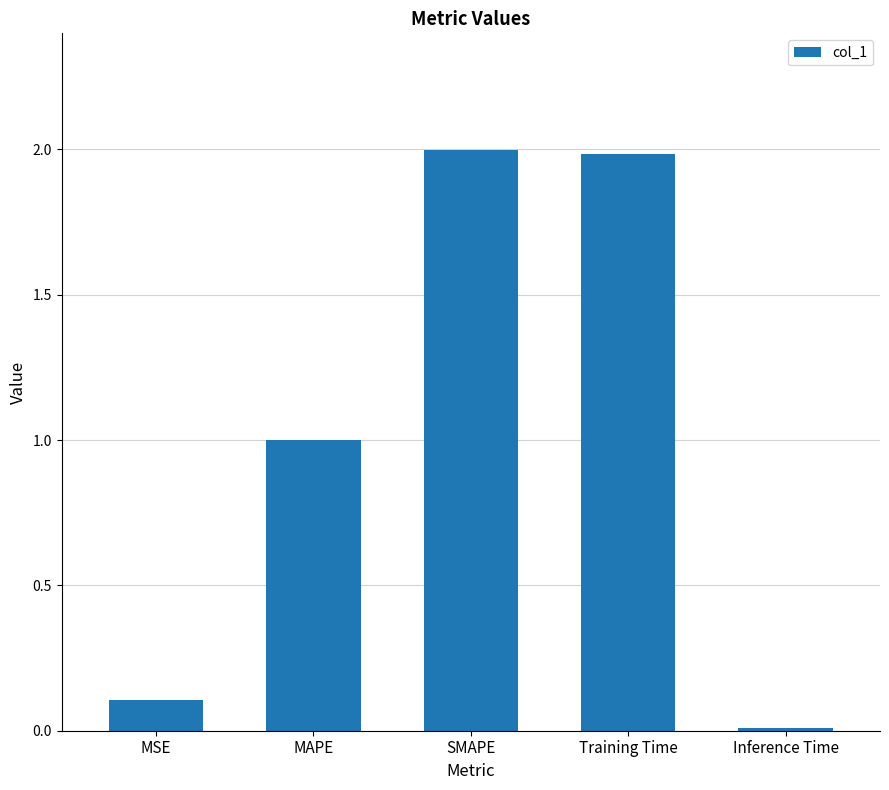

What is the difference between the maximum and minimum values?

2.0